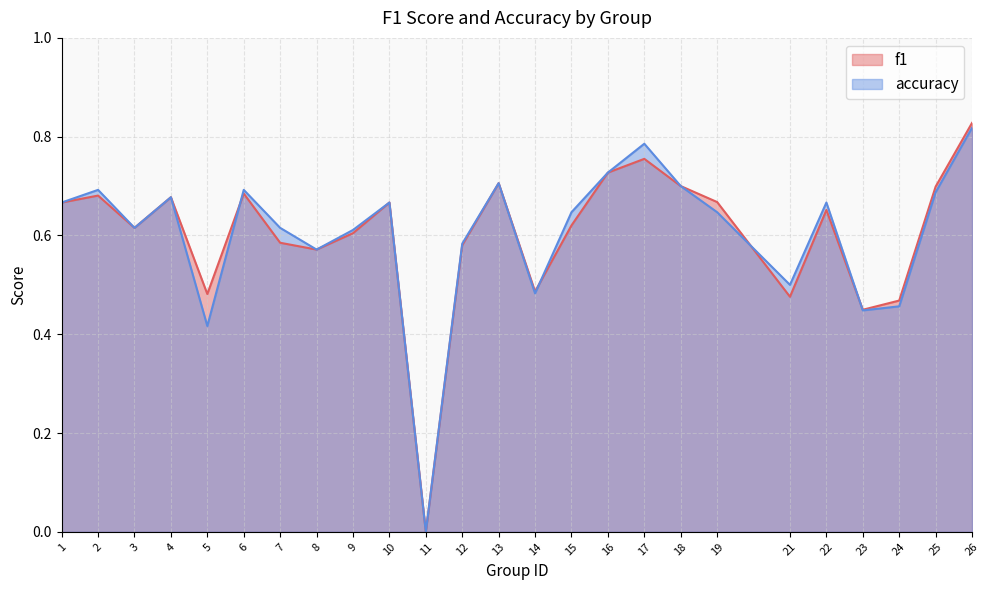

What is the value of the accuracy point at the 5th from the left?

0.4